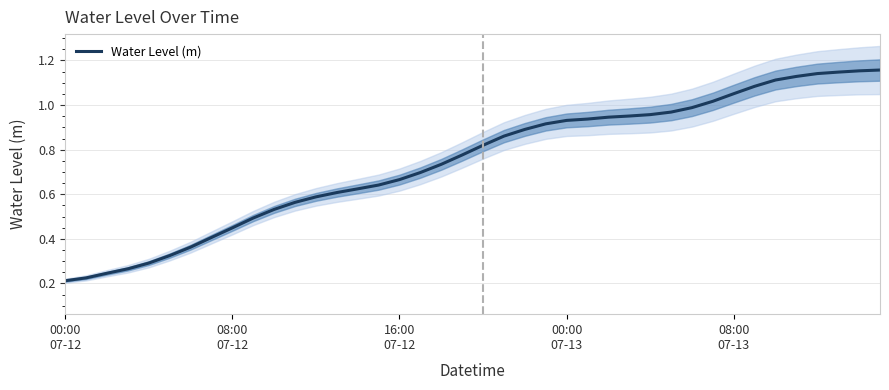

Between 14 and 27, which is larger?

27